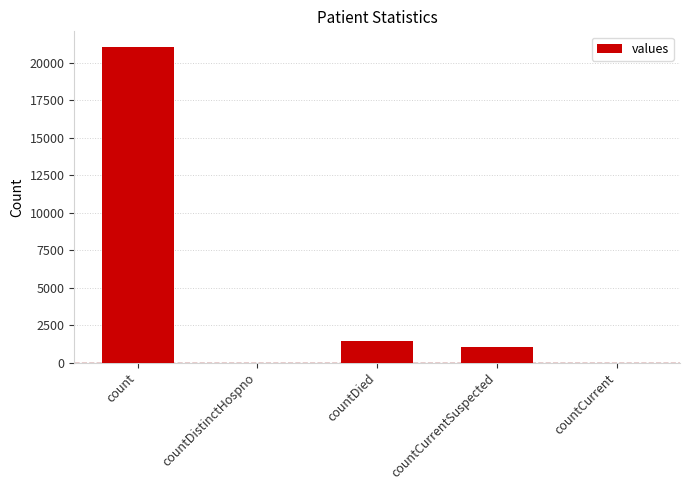

What is the sum of all values?

23461